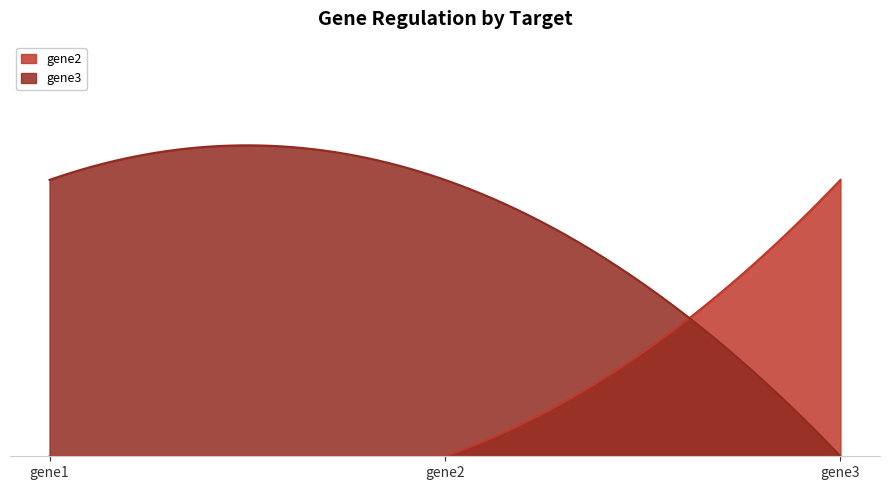

Which label corresponds to the largest value in the chart?

gene3